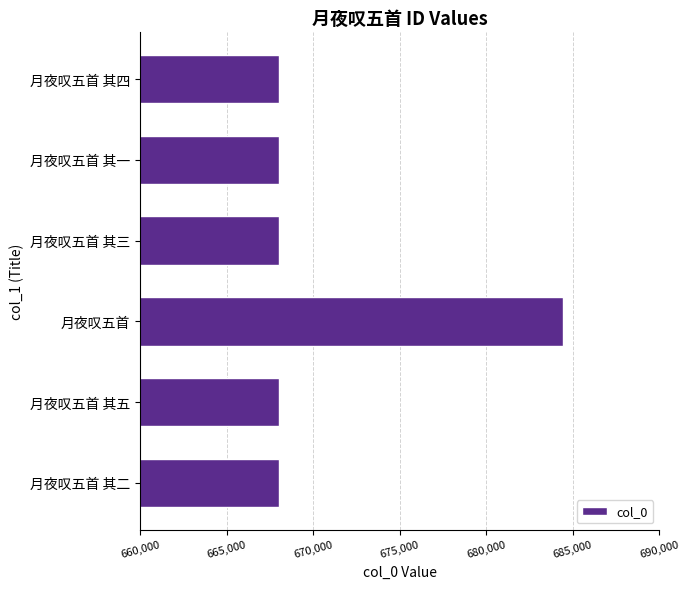

What is the maximum value shown in the chart?

684457